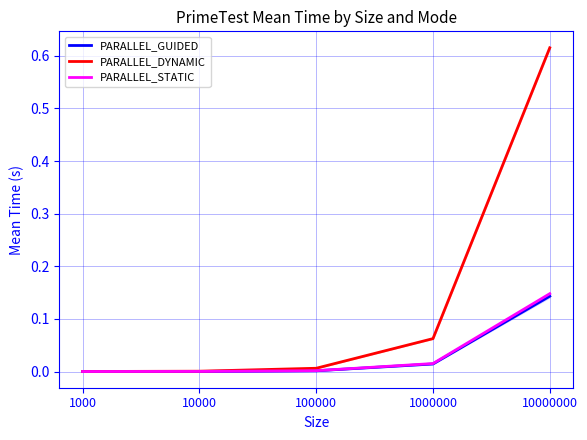

At how many categories does at least one series exceed 0?

5